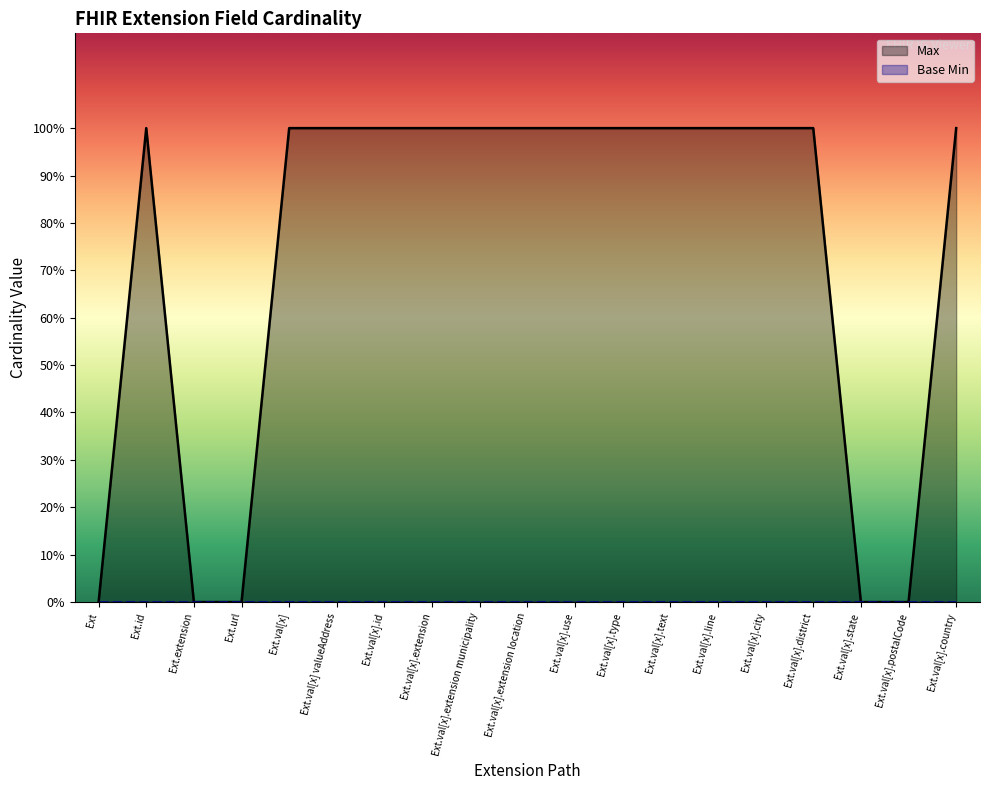

Does the chart display data point markers on the line(s)?

No